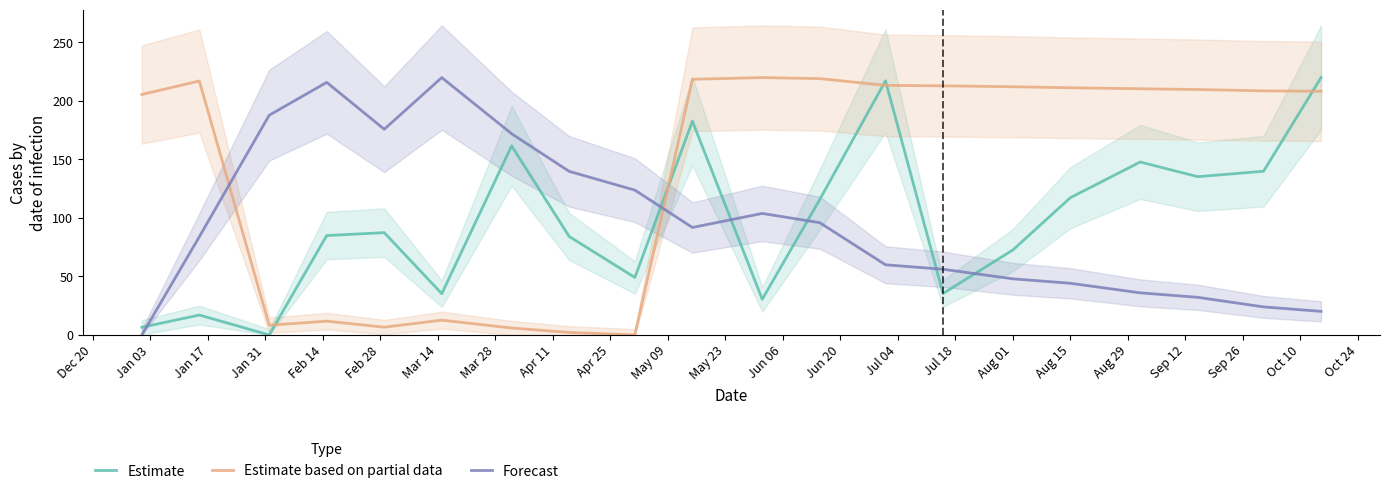

How many interior local peaks does the Forecast series have?

3